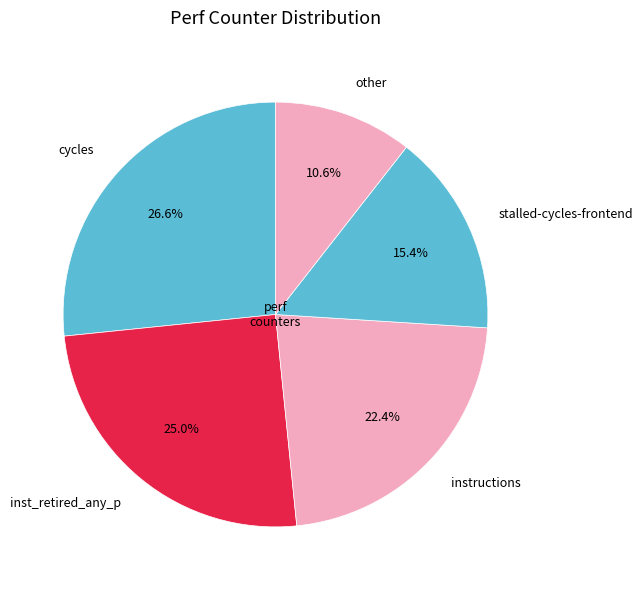

Approximately how many times larger is the value at inst_retired_any_p compared to instructions?

1.1